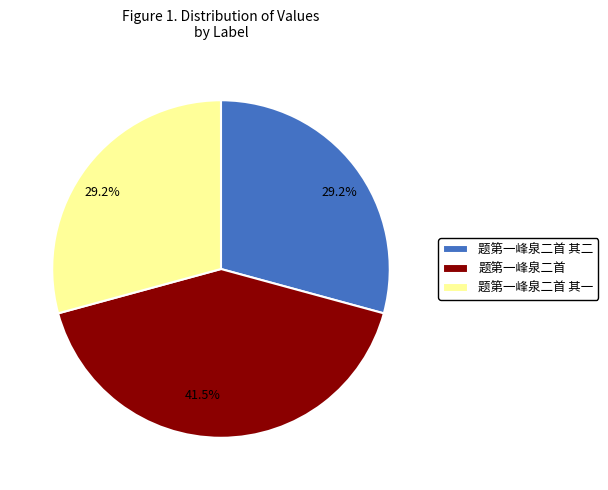

To the nearest percent, what is the average slice percentage?

33%